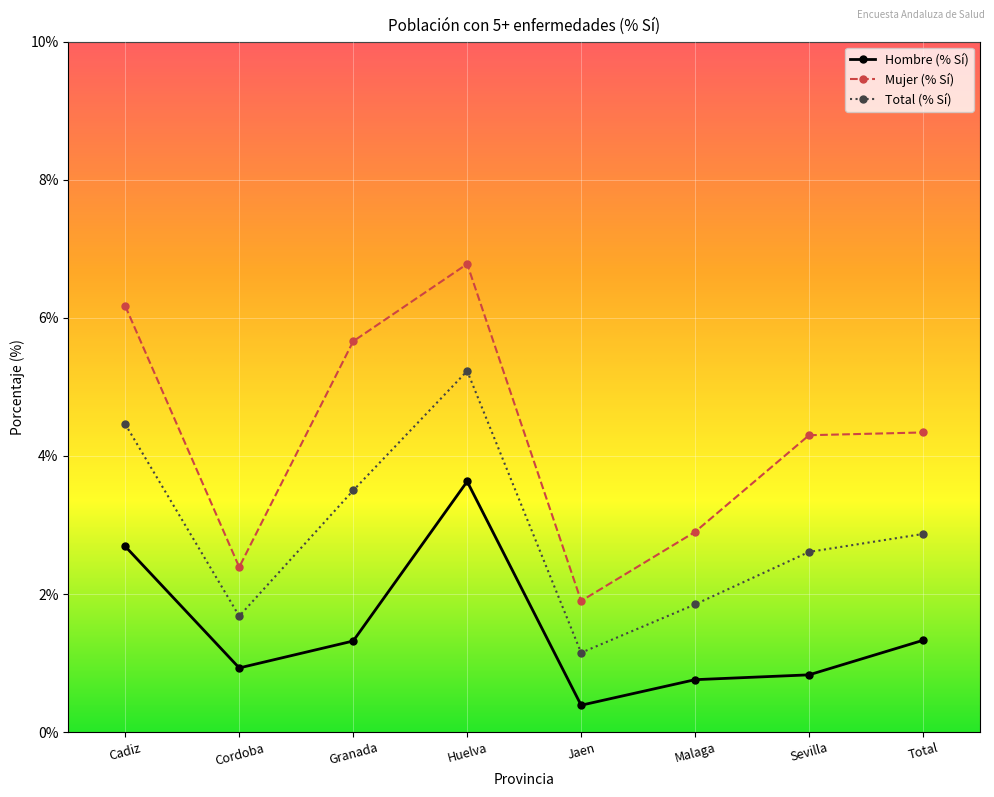

In Mujer (% Sí), how many points are lower than both neighbors (excluding endpoints)?

2